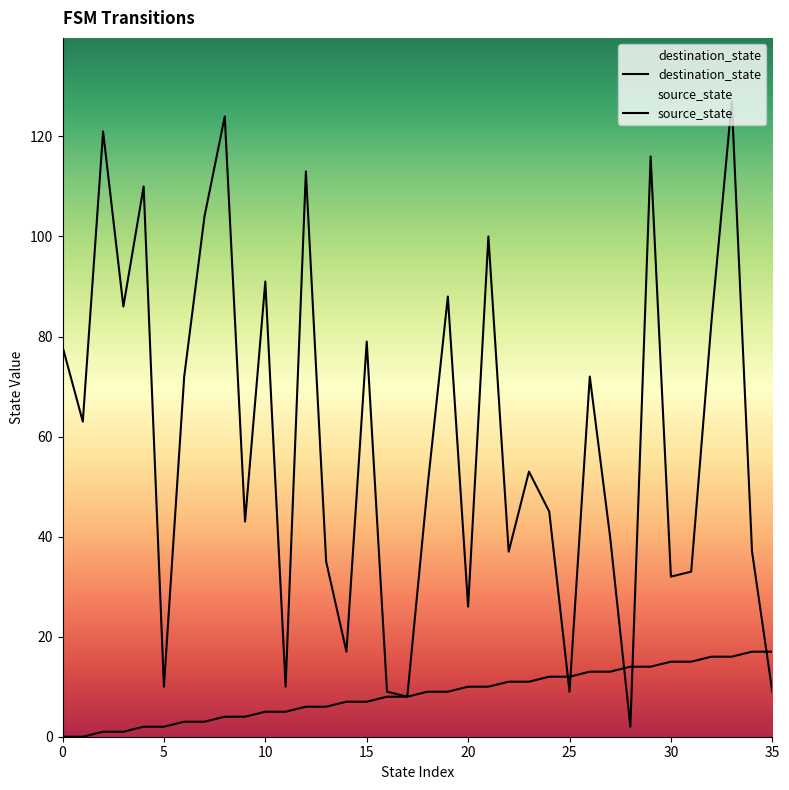

Between 10 and 10, which is larger?

10